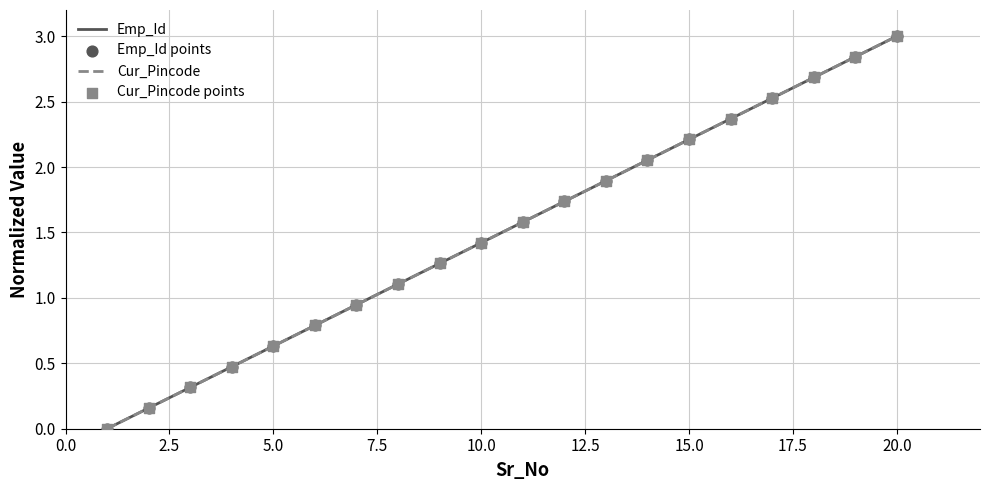

What is the change in value from 2 to 13?

+1.7